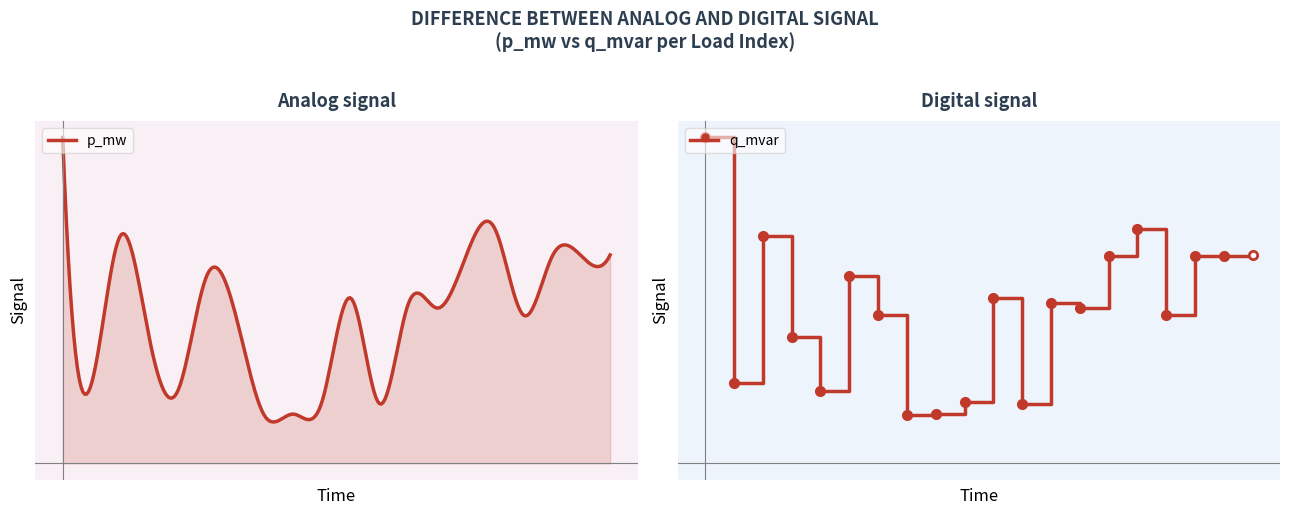

Does the chart have visible grid lines?

No